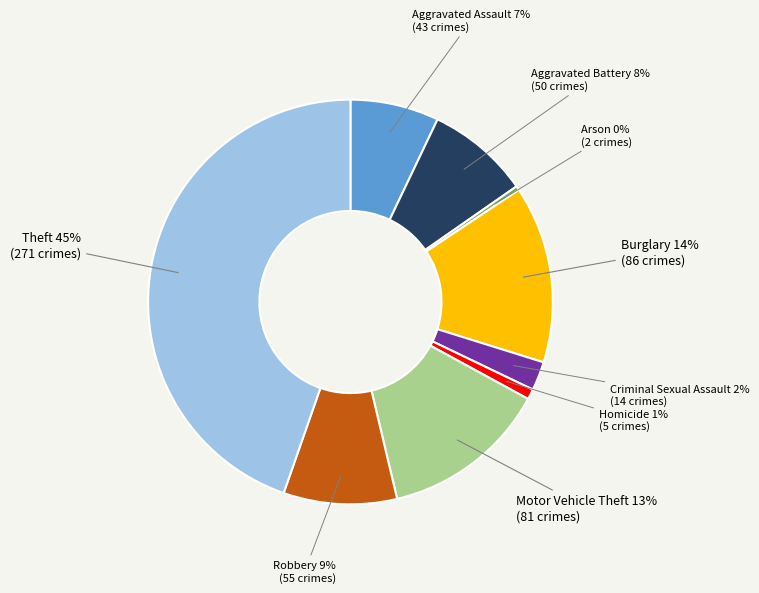

Does any single category account for the majority?

No